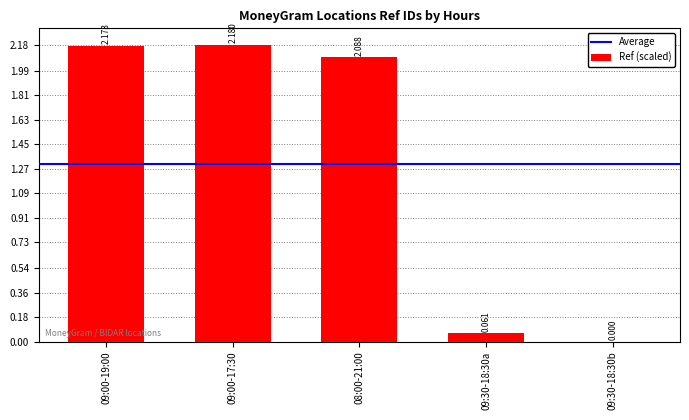

Reading left to right, list all the values displayed in this chart.

2.2	2.2	2.1	0.1	0.0